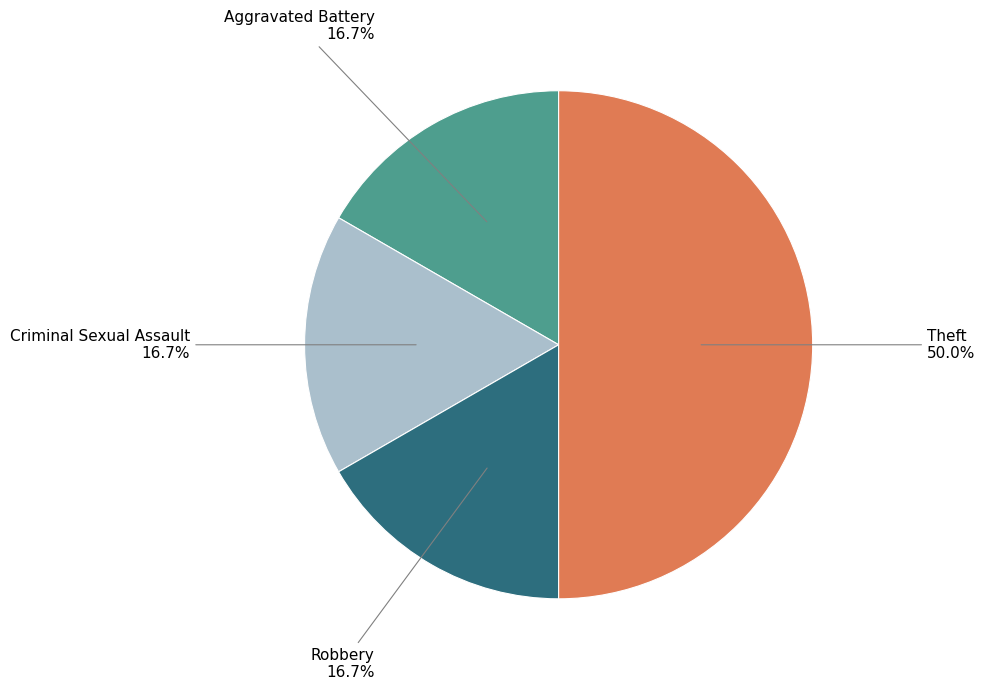

The Criminal Sexual Assault slice represents 17% of the pie. True or false?

True